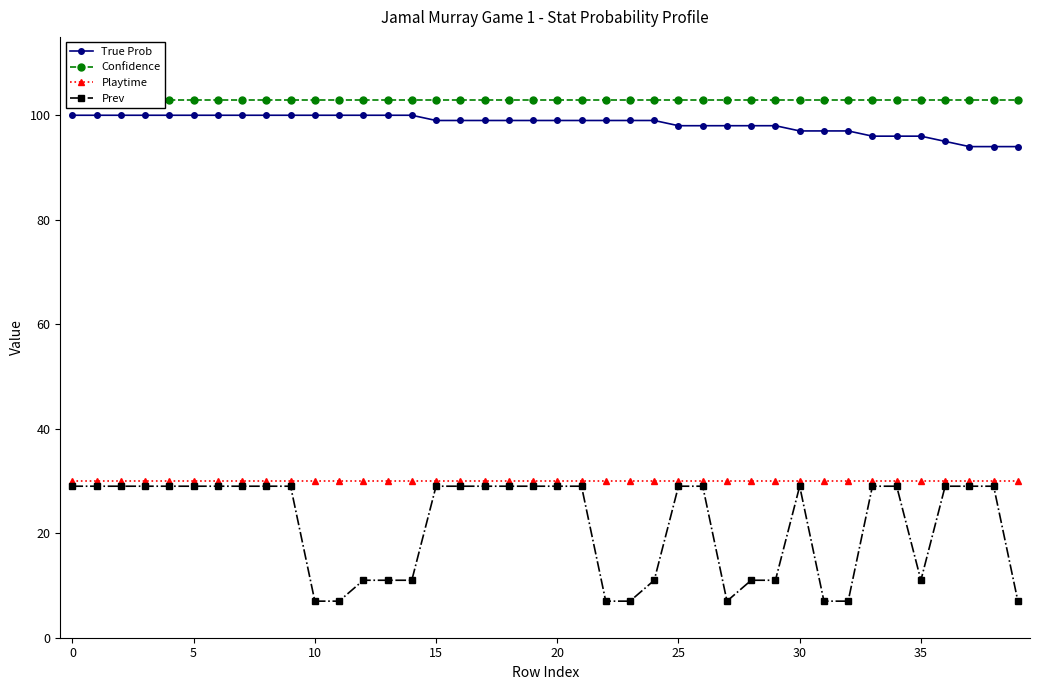

True or false: Prev has a value of 12 at 25.

False